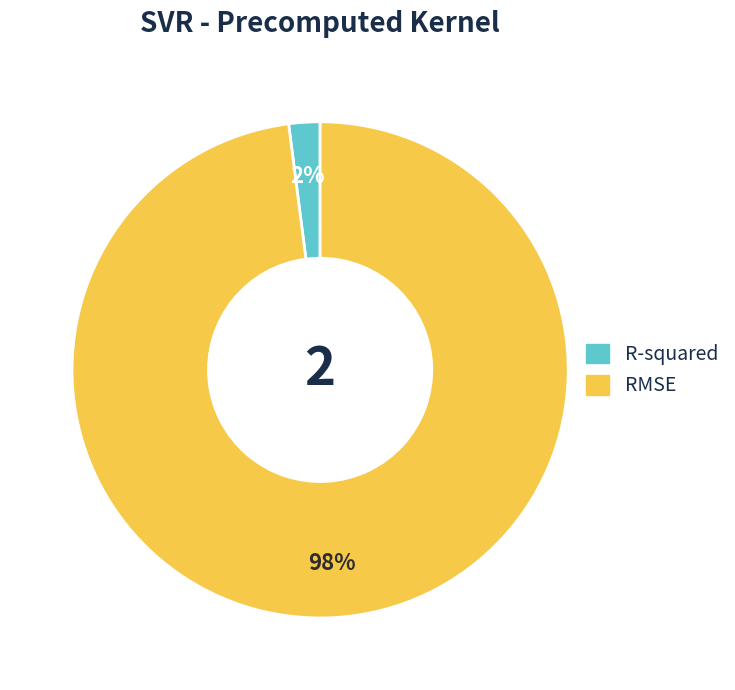

Combined, do R-squared and RMSE account for over 50%?

Yes